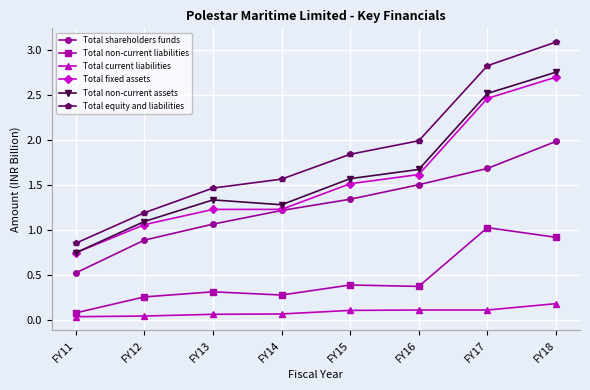

What is the value of the Total shareholders funds point at the 8th from the left?

2.0